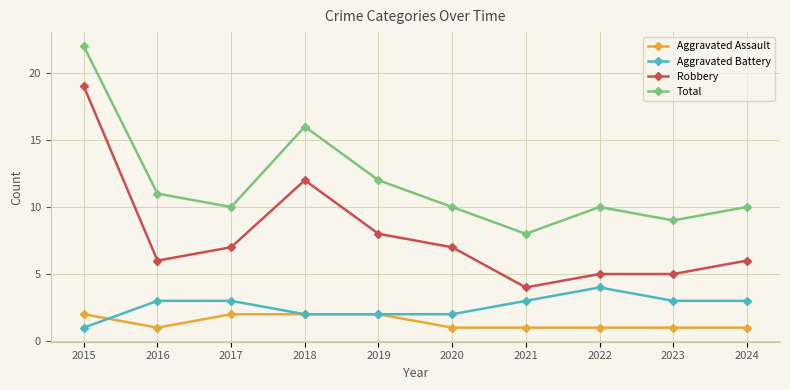

Where does the Robbery series first go above 7?

2015